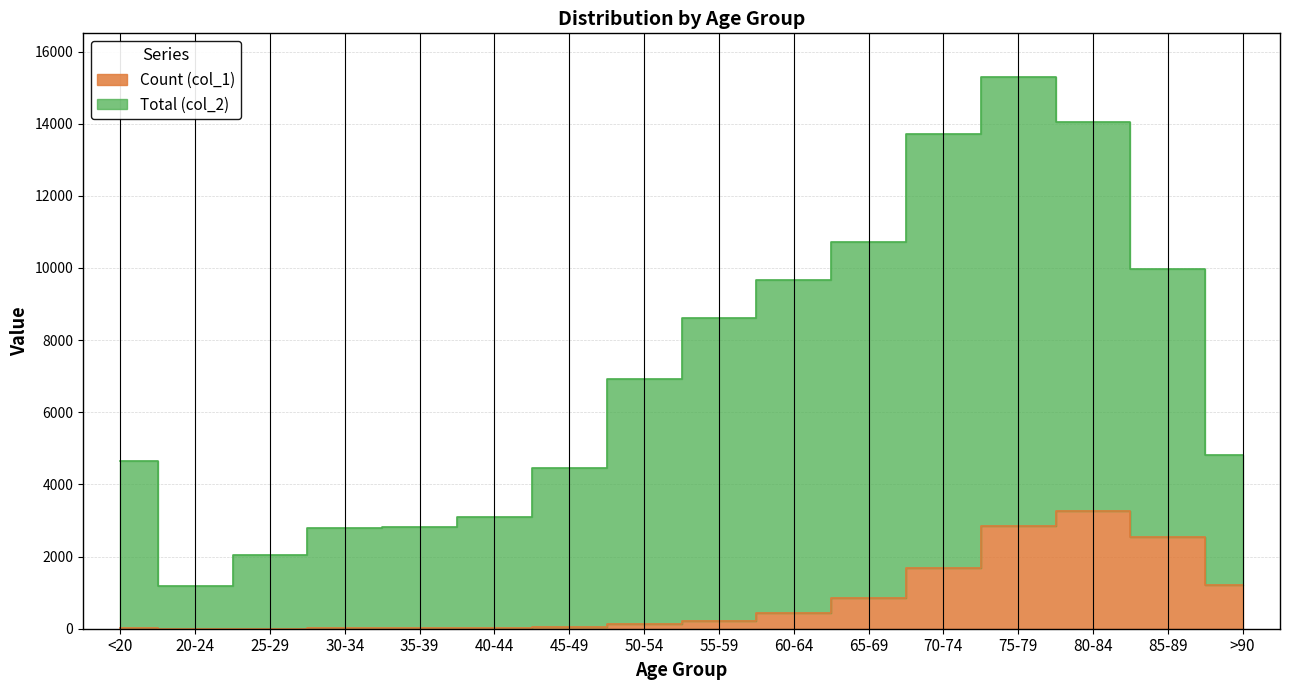

What is the difference between the highest and lowest values at 50-54?

6803